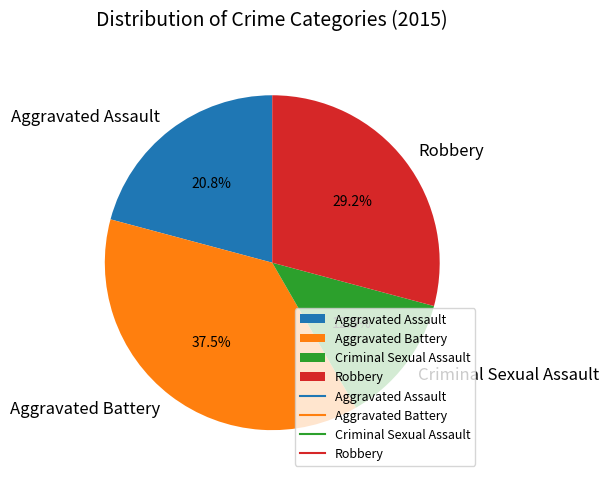

To the nearest percent, what is the combined percentage of Aggravated Battery and Criminal Sexual Assault?

50%